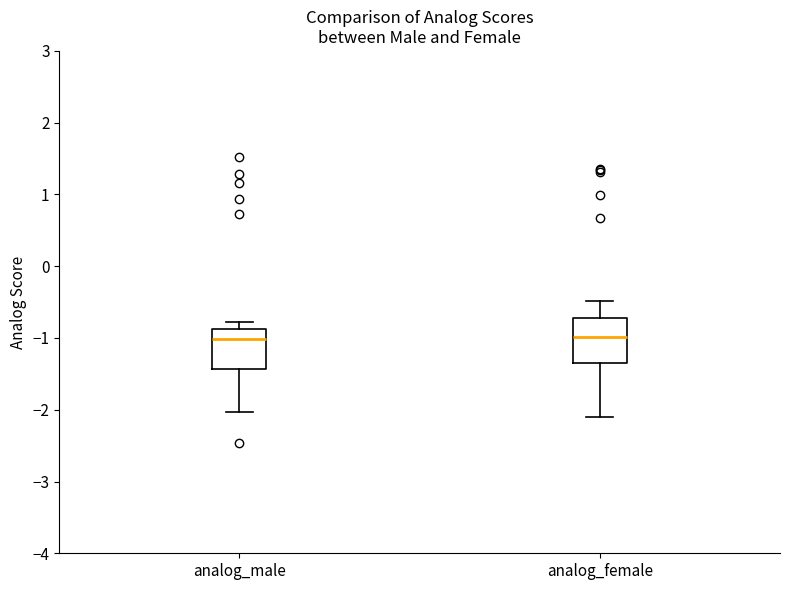

Reading left to right, read every box against the y-axis: the position of its median line, the range the box covers, and the ends of its whiskers. The values are not printed on the chart, so give them approximately, as read against the axis.

analog_male: median -1.0, box -1.4 to -0.9, whiskers -2.0 to -0.8
analog_female: median -1.0, box -1.4 to -0.7, whiskers -2.1 to -0.5